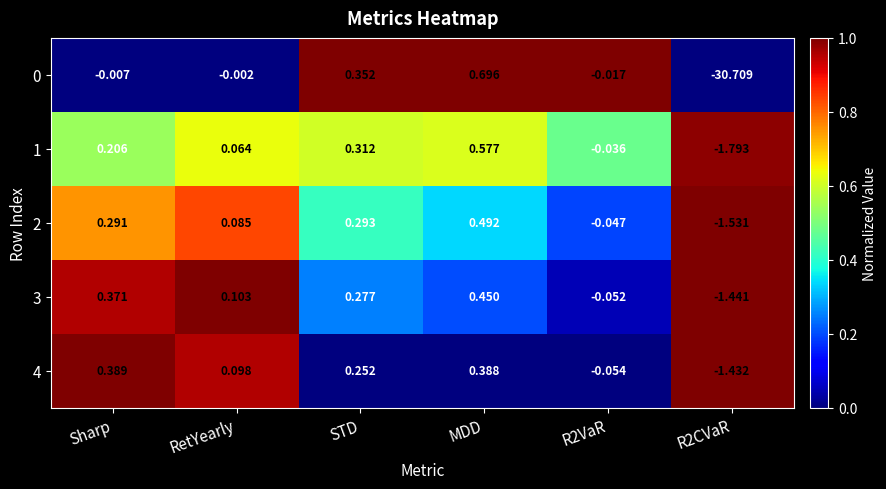

Which series has the largest total across all categories?

3